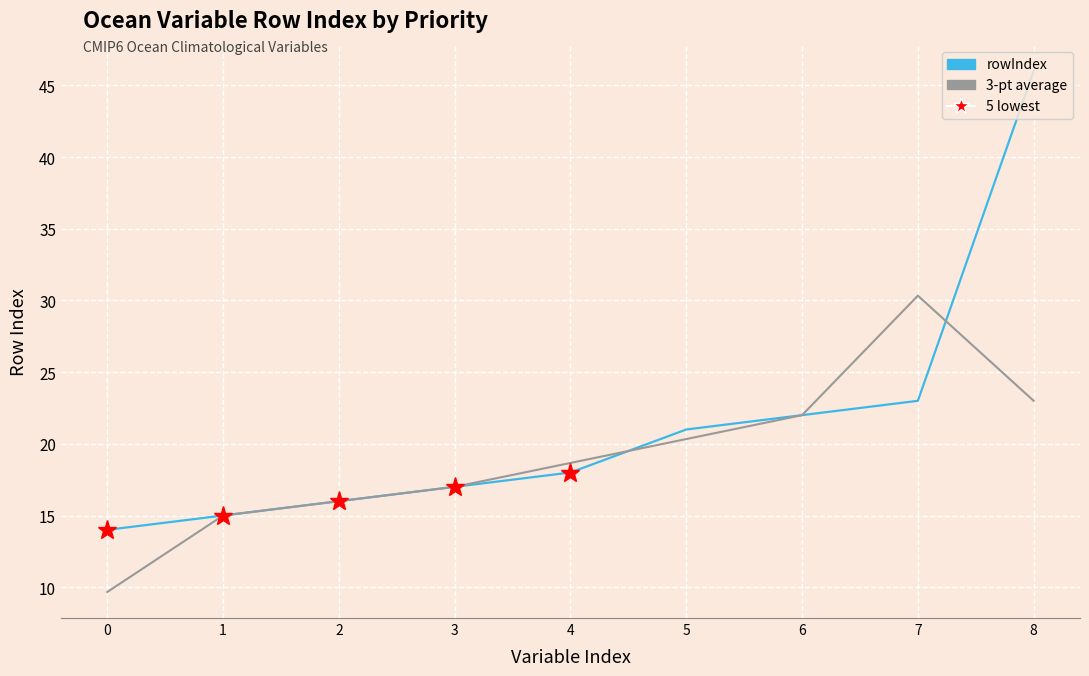

Reading right to left, extract all data points from this chart.

rowIndex: 46.0	23.0	22.0	21.0	18.0	17.0	16.0	15.0	14.0
3-pt average: 23.0	30.3	22.0	20.3	18.7	17.0	16.0	15.0	9.7